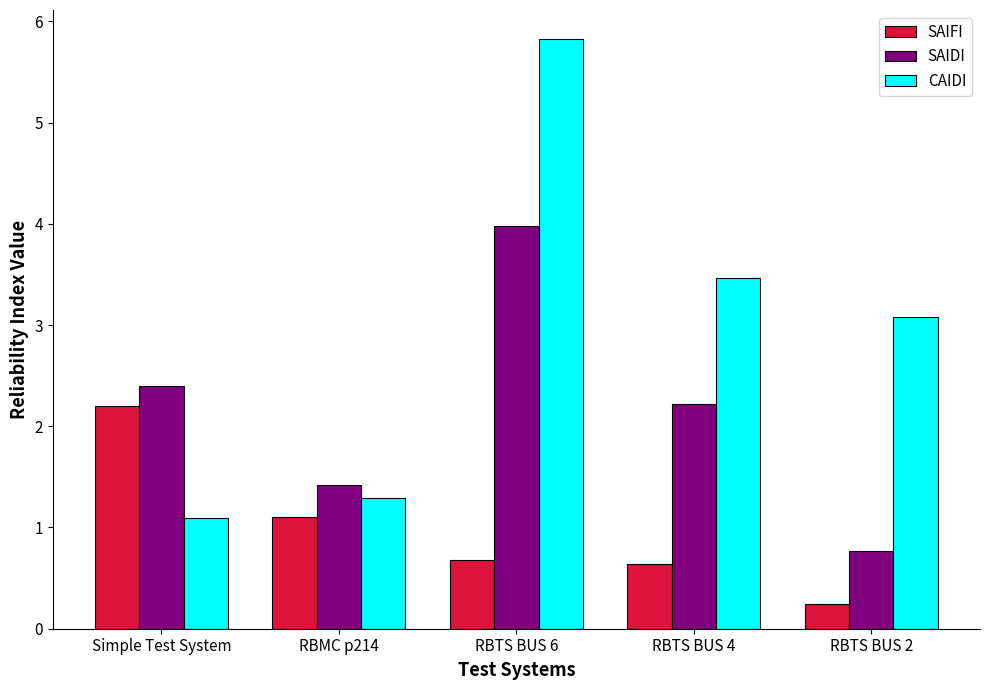

How many values in the CAIDI series are below 3?

2